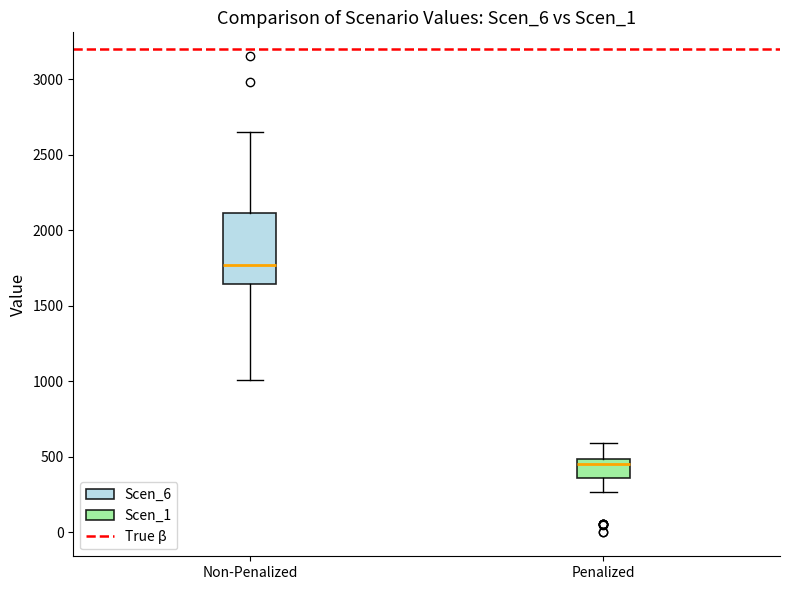

Reading left to right, transcribe this box plot: for each box, give where its median line is, the range the box spans, and where its two whiskers end, as read against the y-axis. The values are not printed on the chart, so give them approximately, as read against the axis.

Non-Penalized: median 1750, box 1650 to 2100, whiskers 1000 to 2650
Penalized: median 450, box 350 to 500, whiskers 250 to 600